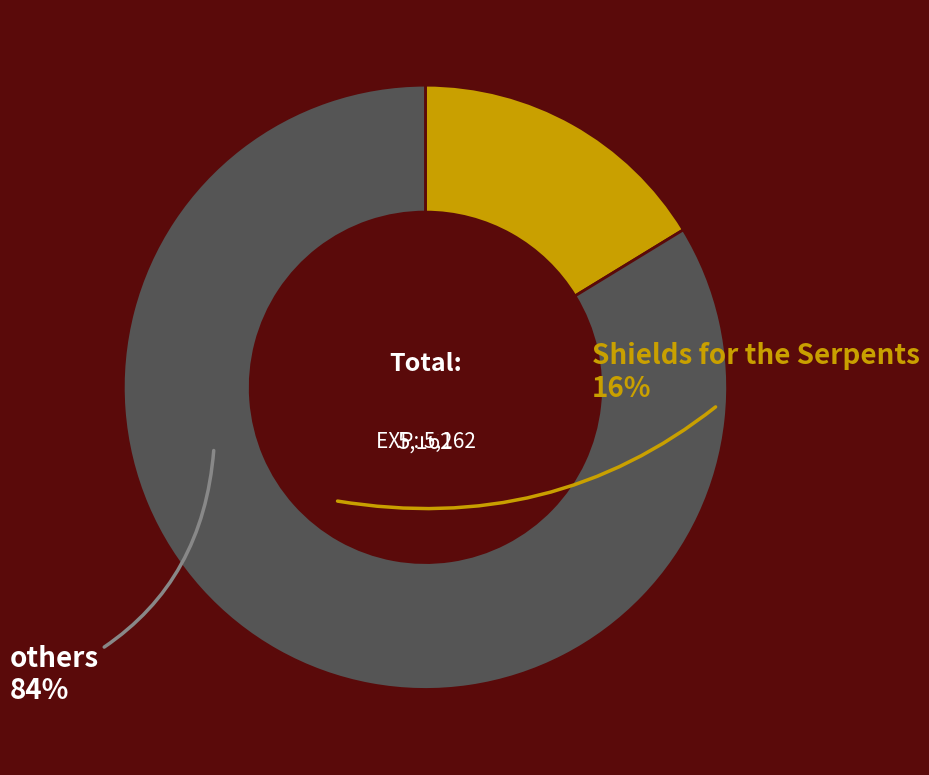

Is there a majority slice in this chart?

Yes